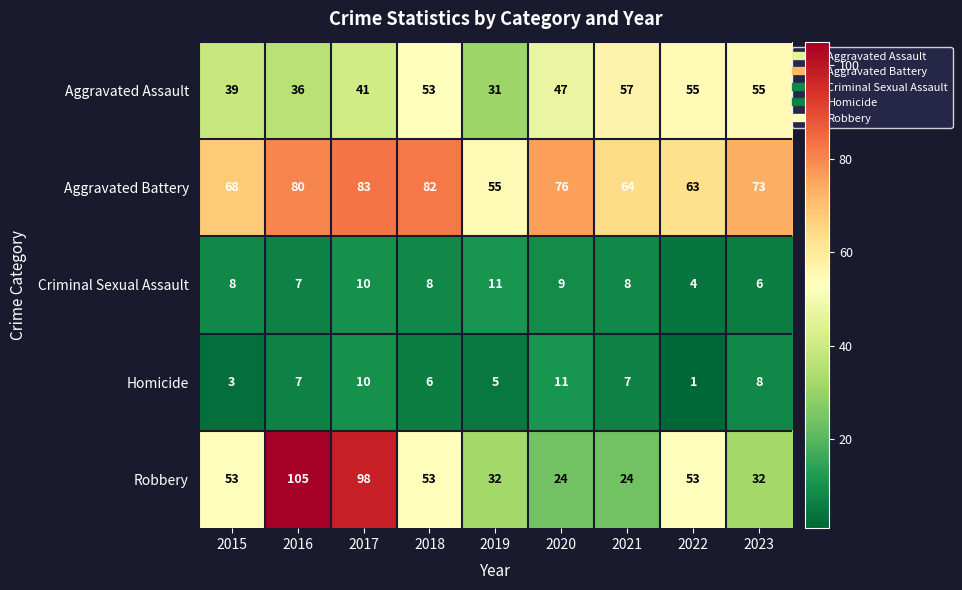

Which series changed the most between 2018 and 2023?

Robbery